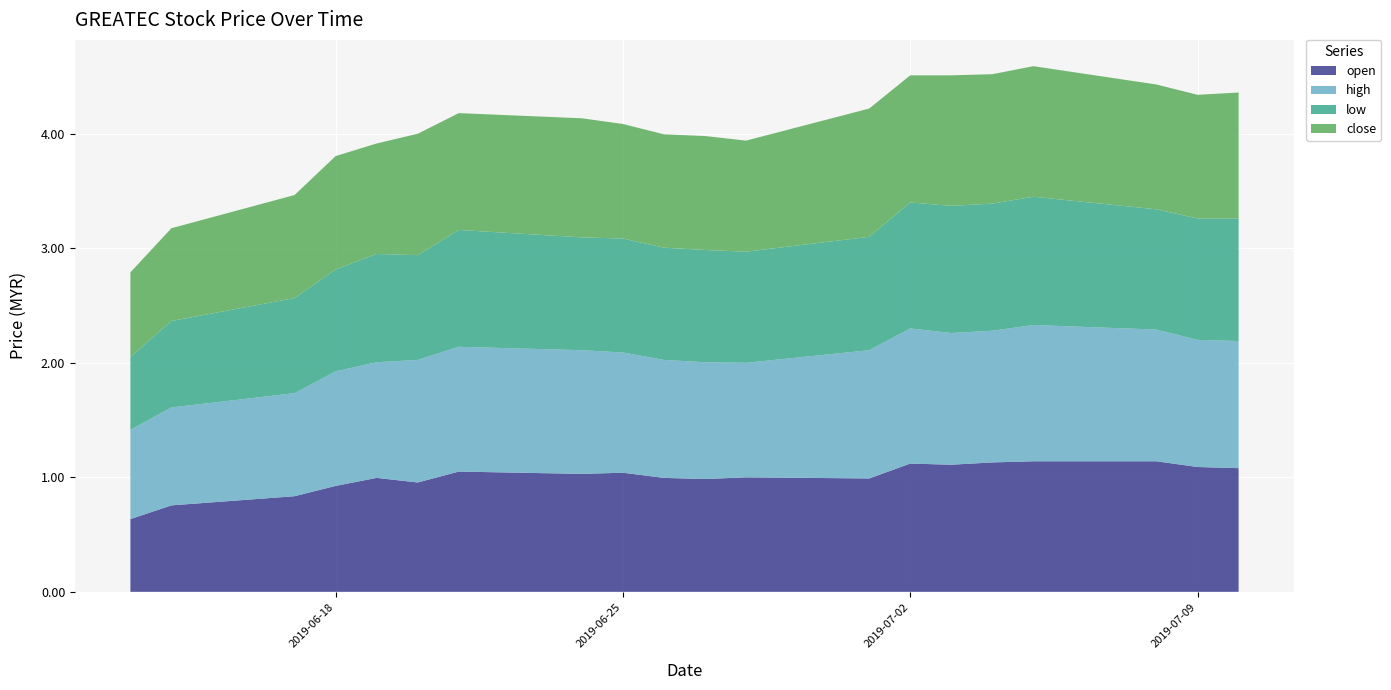

Reading right to left, list all the values displayed in this chart.

open: 2019-07-10=1.1	2019-07-09=1.1	2019-07-08=1.1	2019-07-05=1.1	2019-07-04=1.1	2019-07-03=1.1	2019-07-02=1.1	2019-07-01=1.0	2019-06-28=1.0	2019-06-27=1.0	2019-06-26=1.0	2019-06-25=1.0	2019-06-24=1.0	2019-06-21=1.1	2019-06-20=1.0	2019-06-19=1.0	2019-06-18=0.9	2019-06-17=0.8	2019-06-14=0.8	2019-06-13=0.6
high: 2019-07-10=1.1	2019-07-09=1.1	2019-07-08=1.1	2019-07-05=1.2	2019-07-04=1.1	2019-07-03=1.1	2019-07-02=1.2	2019-07-01=1.1	2019-06-28=1.0	2019-06-27=1.0	2019-06-26=1.0	2019-06-25=1.1	2019-06-24=1.1	2019-06-21=1.1	2019-06-20=1.1	2019-06-19=1.0	2019-06-18=1.0	2019-06-17=0.9	2019-06-14=0.9	2019-06-13=0.8
low: 2019-07-10=1.1	2019-07-09=1.1	2019-07-08=1.1	2019-07-05=1.1	2019-07-04=1.1	2019-07-03=1.1	2019-07-02=1.1	2019-07-01=1.0	2019-06-28=1.0	2019-06-27=1.0	2019-06-26=1.0	2019-06-25=1.0	2019-06-24=1.0	2019-06-21=1.0	2019-06-20=0.9	2019-06-19=0.9	2019-06-18=0.9	2019-06-17=0.8	2019-06-14=0.8	2019-06-13=0.6
close: 2019-07-10=1.1	2019-07-09=1.1	2019-07-08=1.1	2019-07-05=1.1	2019-07-04=1.1	2019-07-03=1.1	2019-07-02=1.1	2019-07-01=1.1	2019-06-28=1.0	2019-06-27=1.0	2019-06-26=1.0	2019-06-25=1.0	2019-06-24=1.0	2019-06-21=1.0	2019-06-20=1.1	2019-06-19=1.0	2019-06-18=1.0	2019-06-17=0.9	2019-06-14=0.8	2019-06-13=0.7